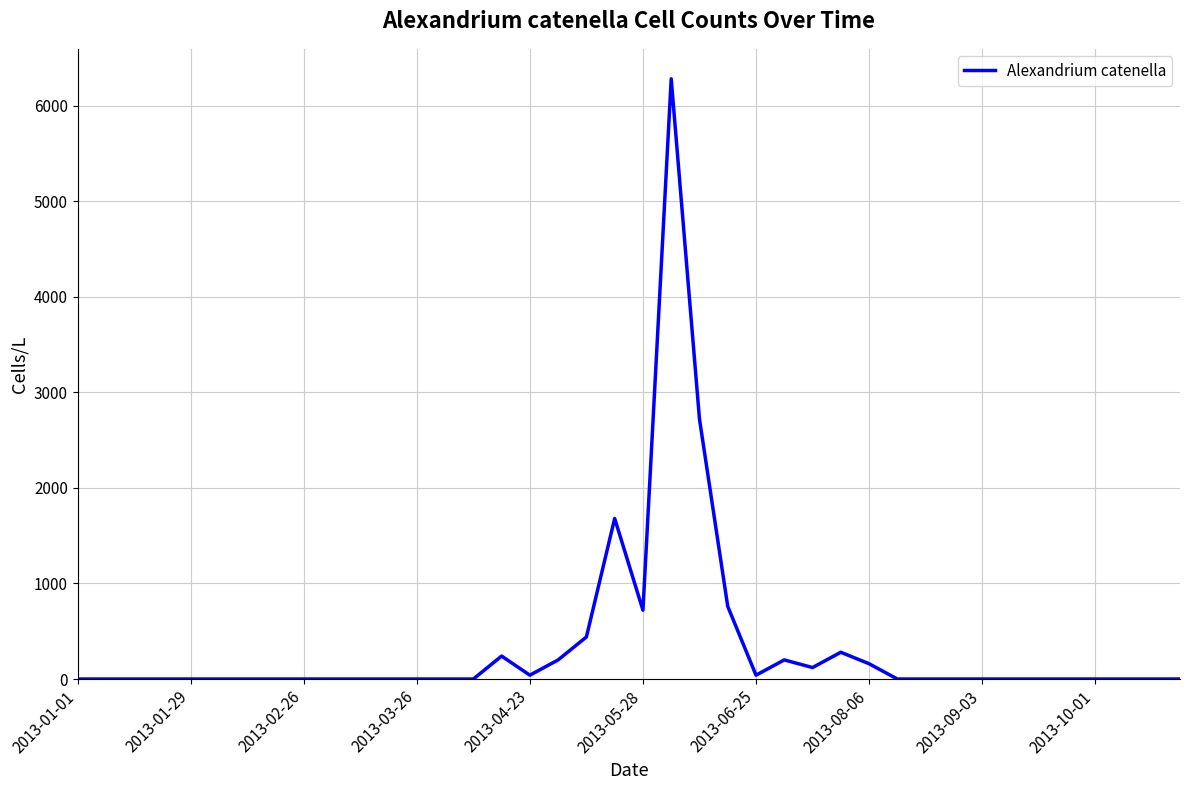

Reading left to right, what are all the values shown in this chart?

0	0	0	0	0	0	0	0	0	0	0	0	0	0	0	240	40	200	440	1680	720	6280	2720	760	40	200	120	280	160	0	0	0	0	0	0	0	0	0	0	0